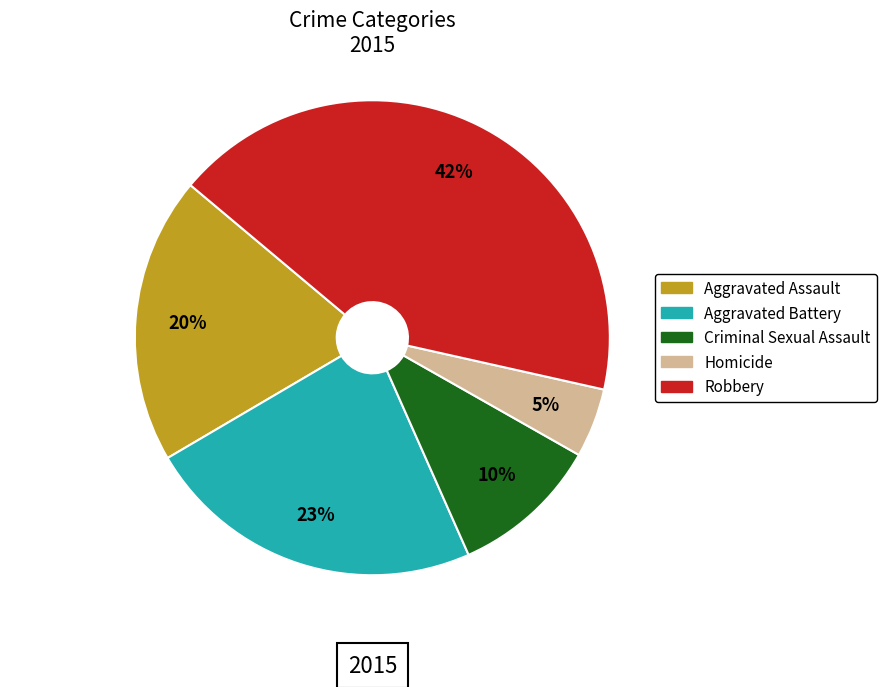

To the nearest percent, what is the combined percentage of Aggravated Assault and Robbery?

62%